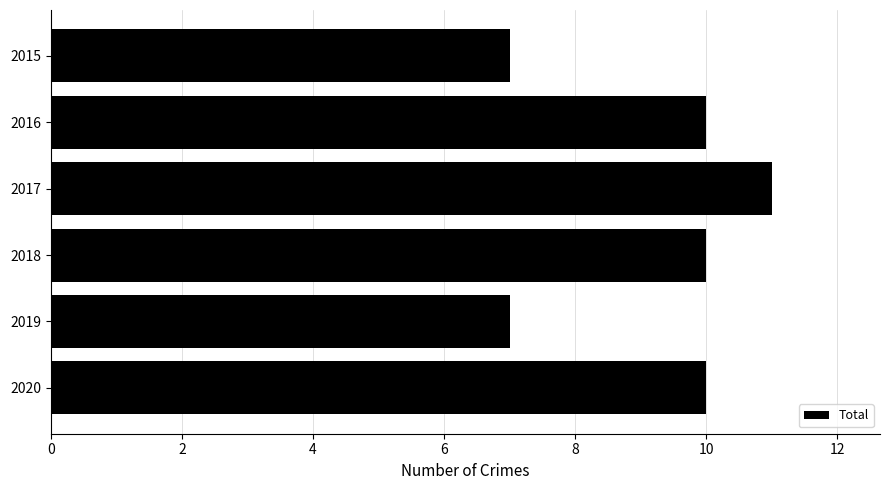

Count the values in the range 7 to 10.

5